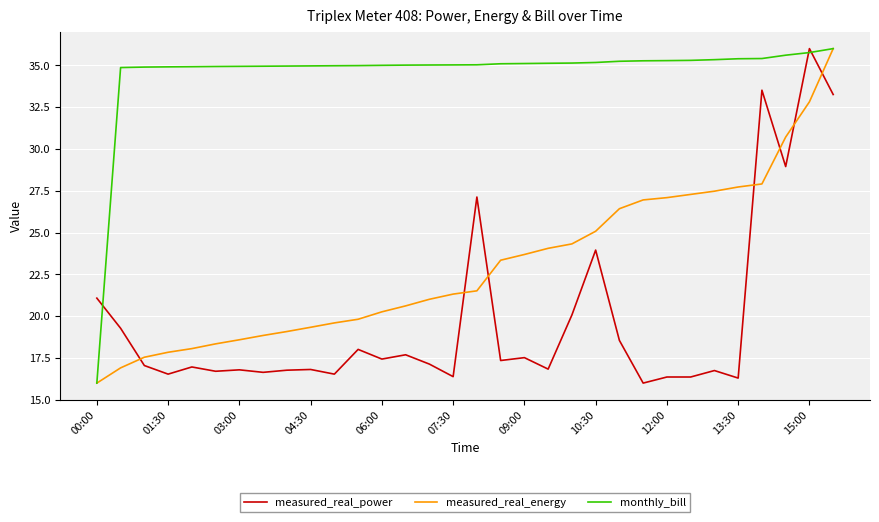

What is the minimum value shown in the chart?

16.0